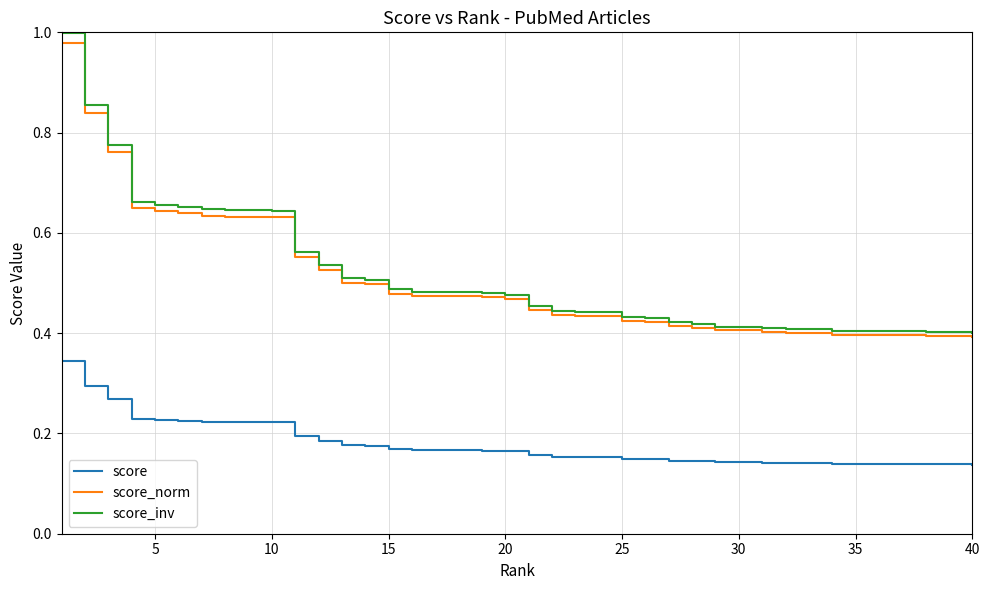

True or false: score and score_inv intersect in this chart.

False